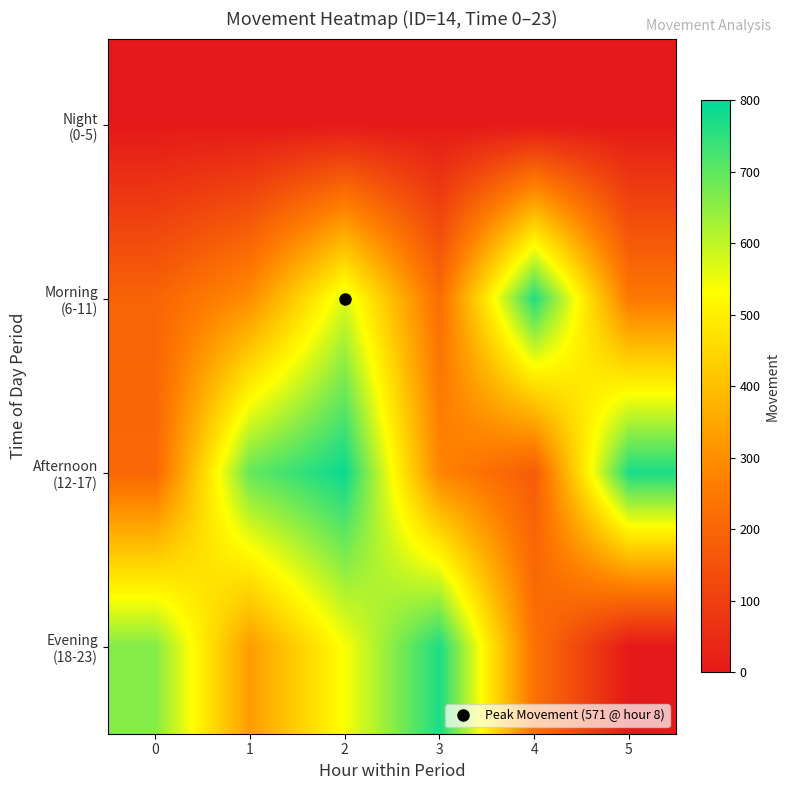

How many data points does each series have?

6